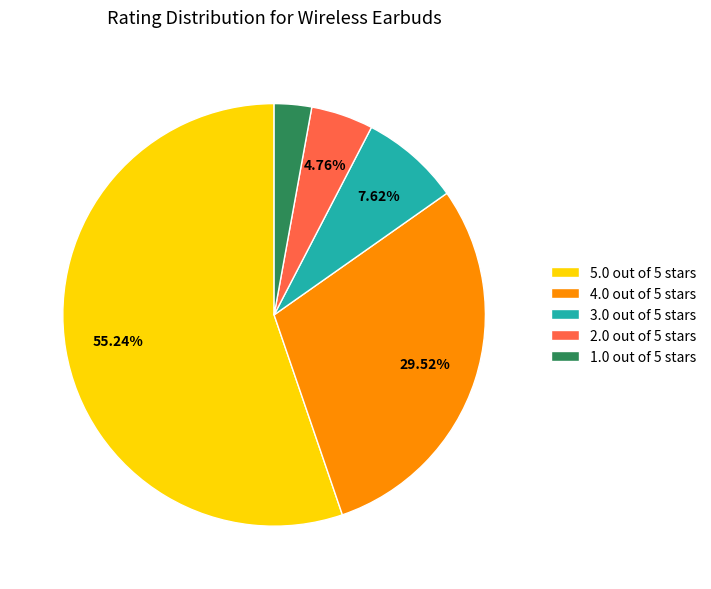

How much of the chart is everything except 2.0 out of 5 stars?

95.2%